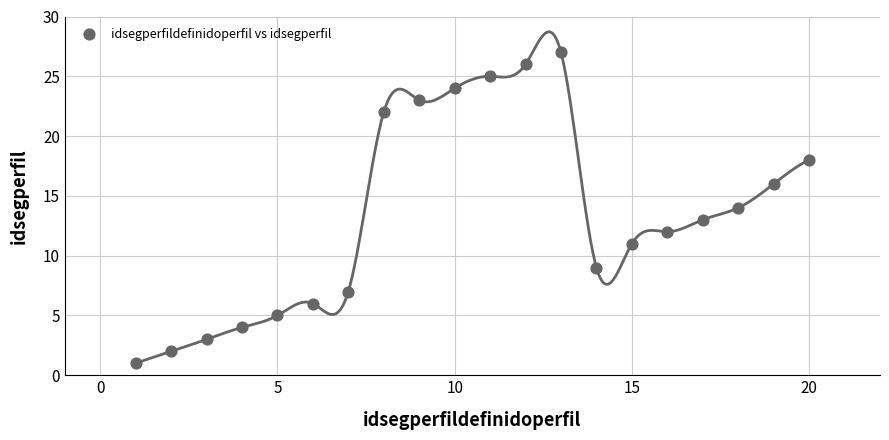

What is the range of Y values (max minus min)?

26